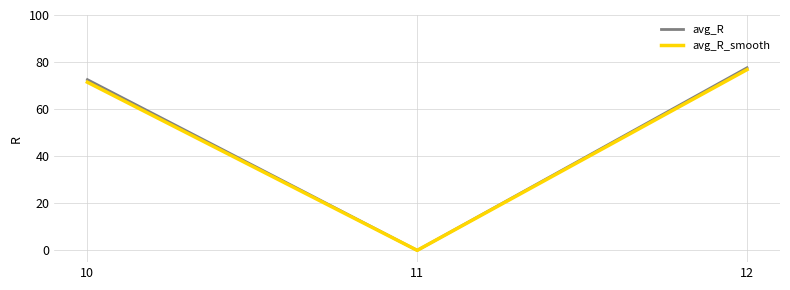

What is the sum of the avg_R_smooth values at 10 and 12?

148.2